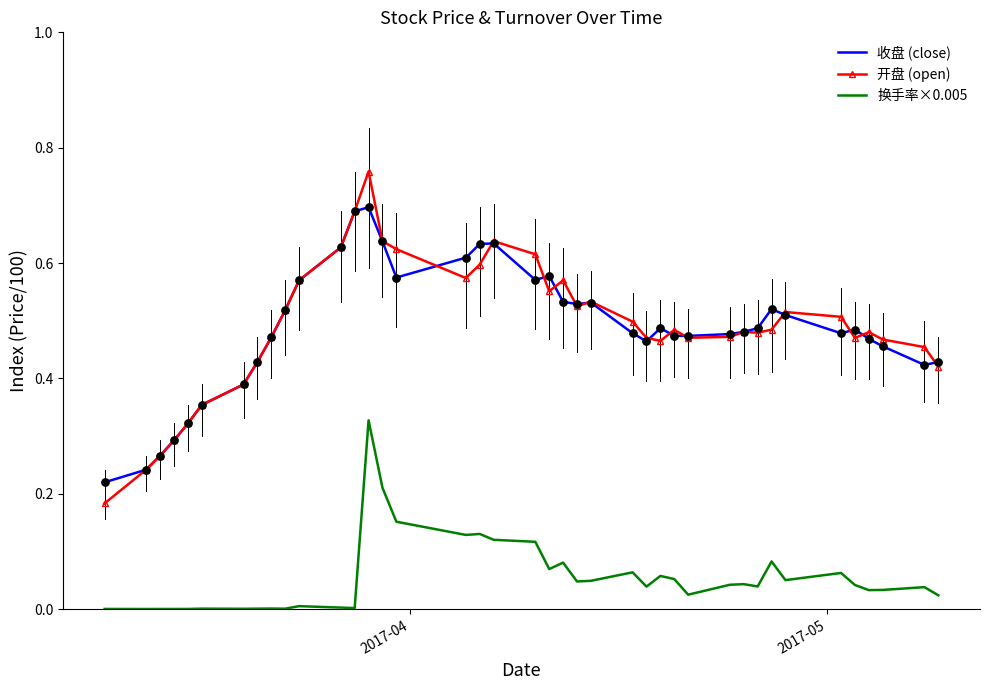

True or false: 换手率×0.005 and 开盘 (open) intersect in this chart.

False